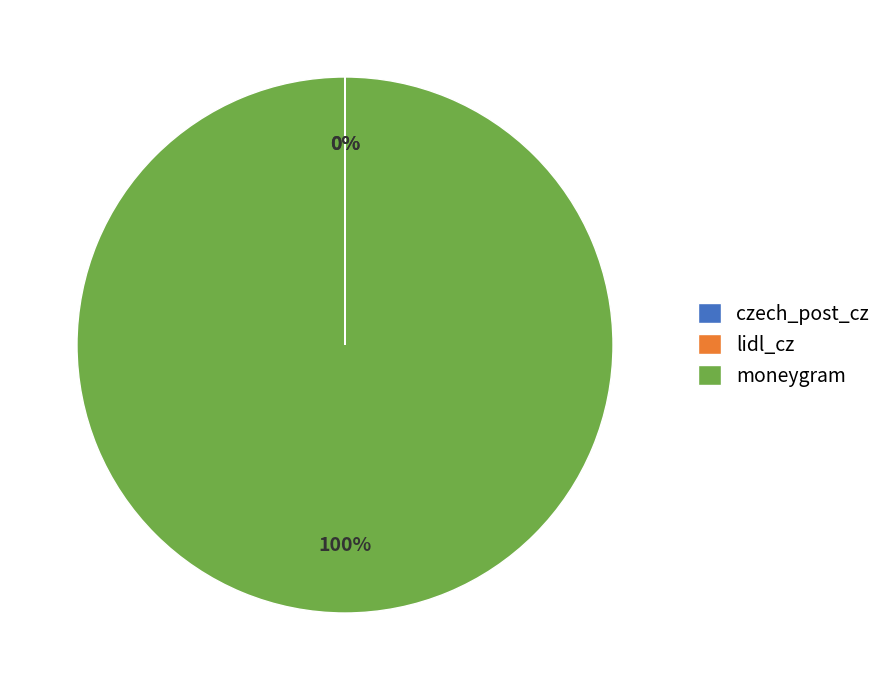

To the nearest percent, what is the difference between the largest and smallest slice percentages?

100%